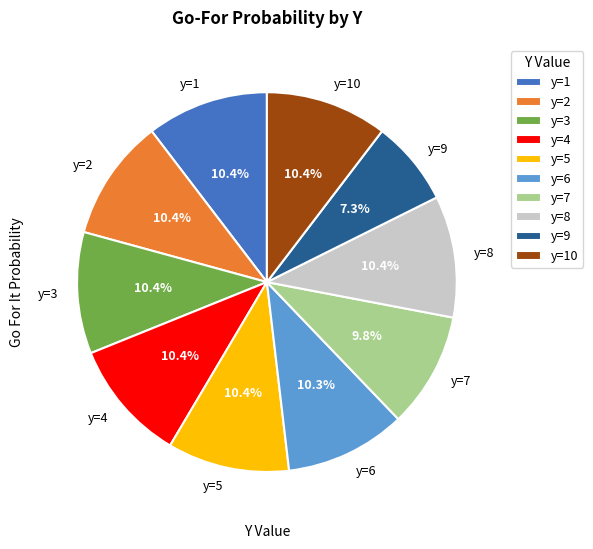

Is the sum of y=1 and y=10 greater than half?

No